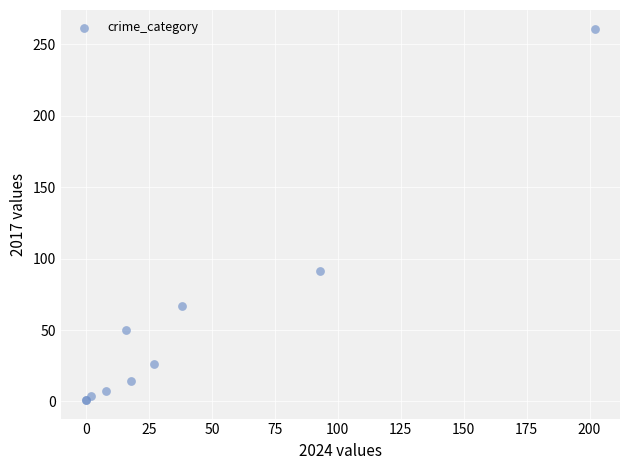

What Y value in the scatter plot is closest to 131?

91